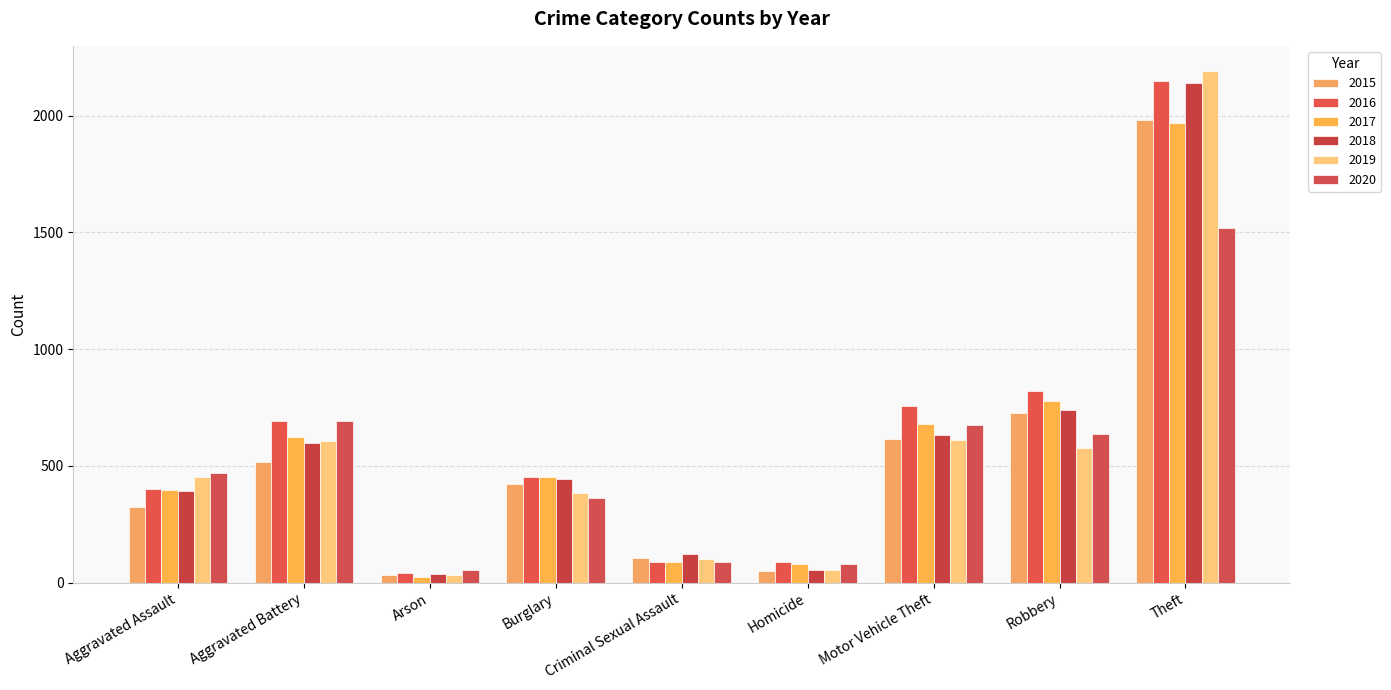

Are the bars grouped side by side (vs. stacked)?

Yes